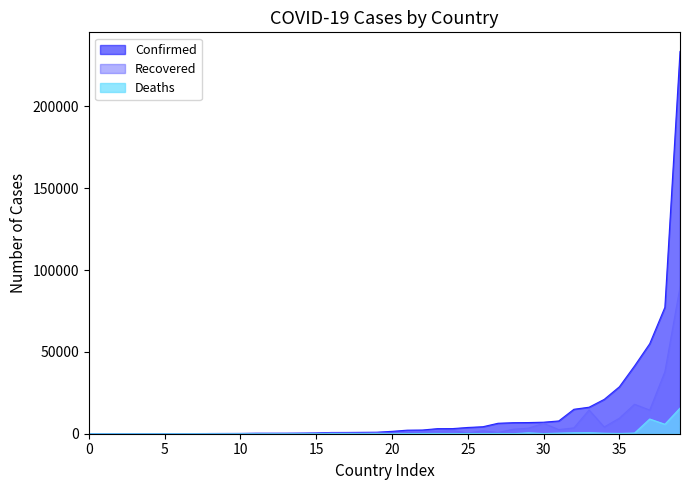

What is the highest value of the Confirmed series?

233511